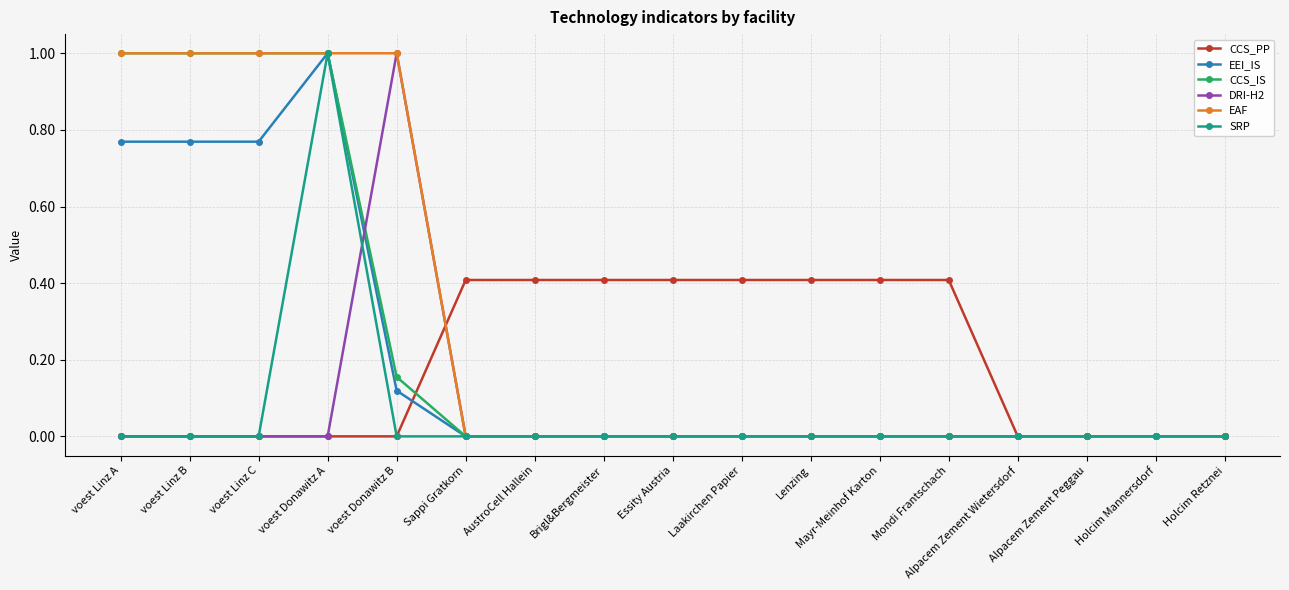

True or false: DRI-H2 has more than 0 points higher than both neighbors.

True